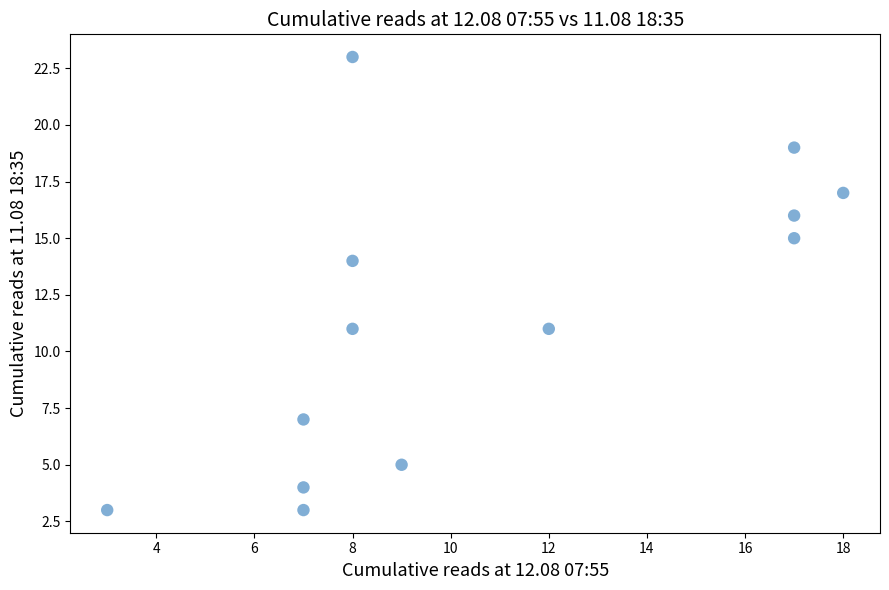

What is the range of X values (max minus min)?

15